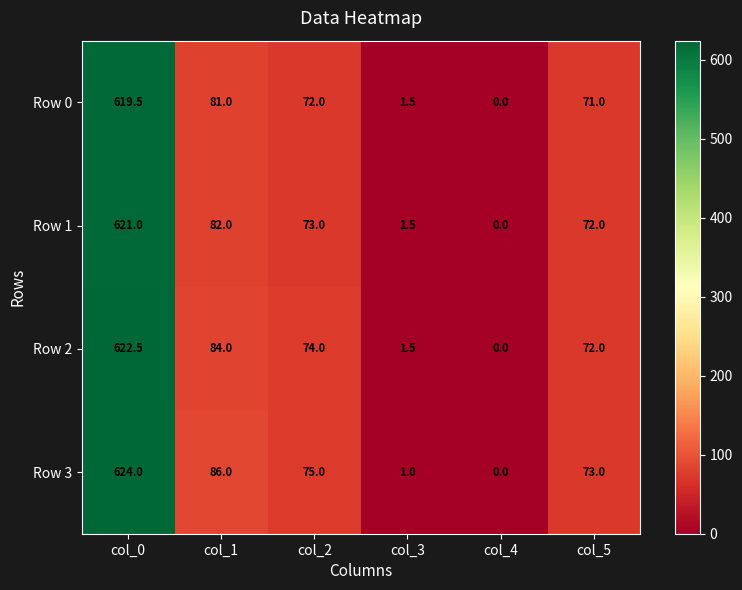

How many series are shown in this chart?

4